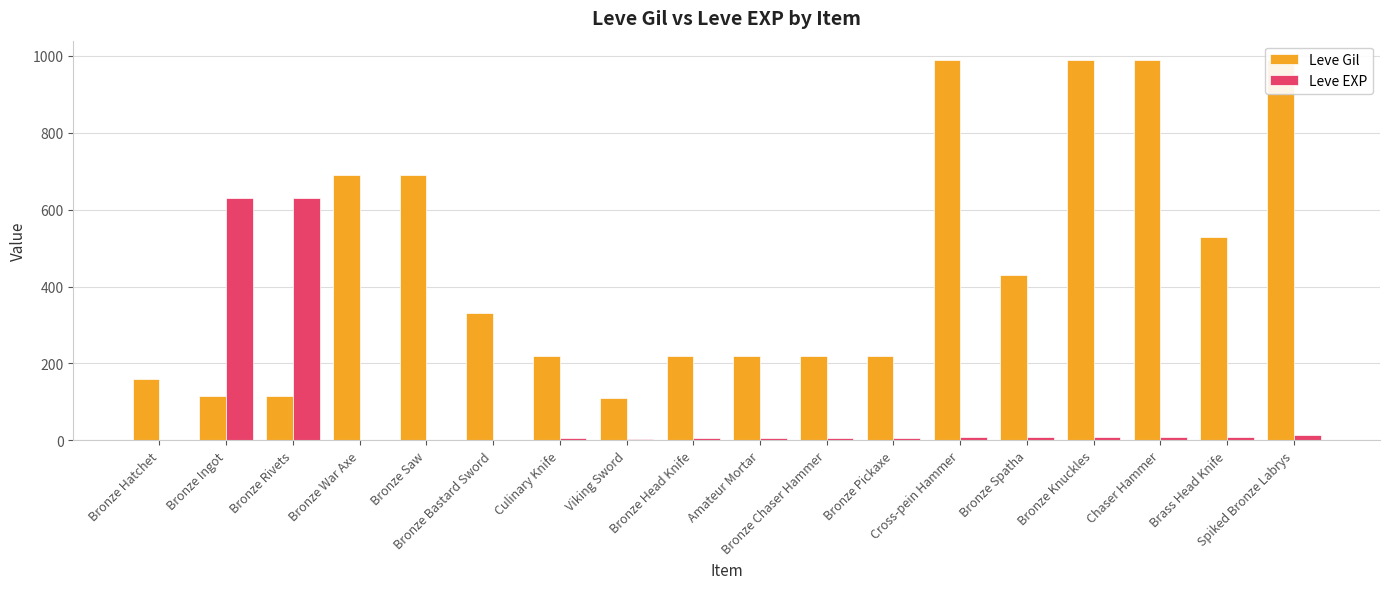

At which category is the sum across all series the highest?

Spiked Bronze Labrys